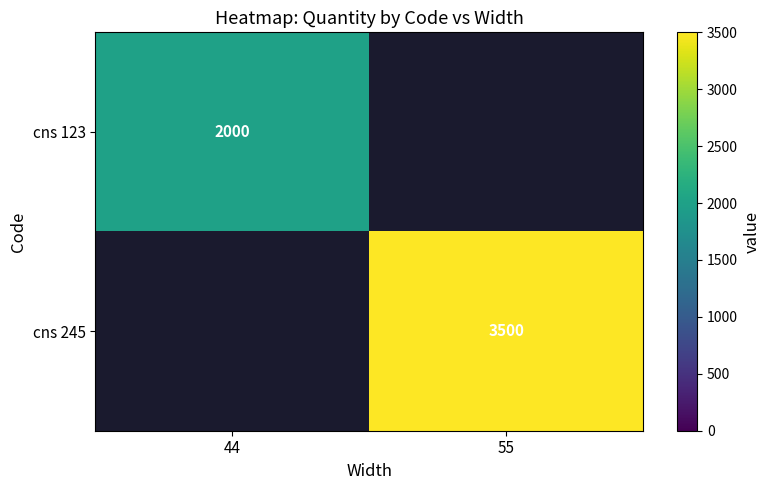

The cns 245 series shows 829 at 55. True or false?

False